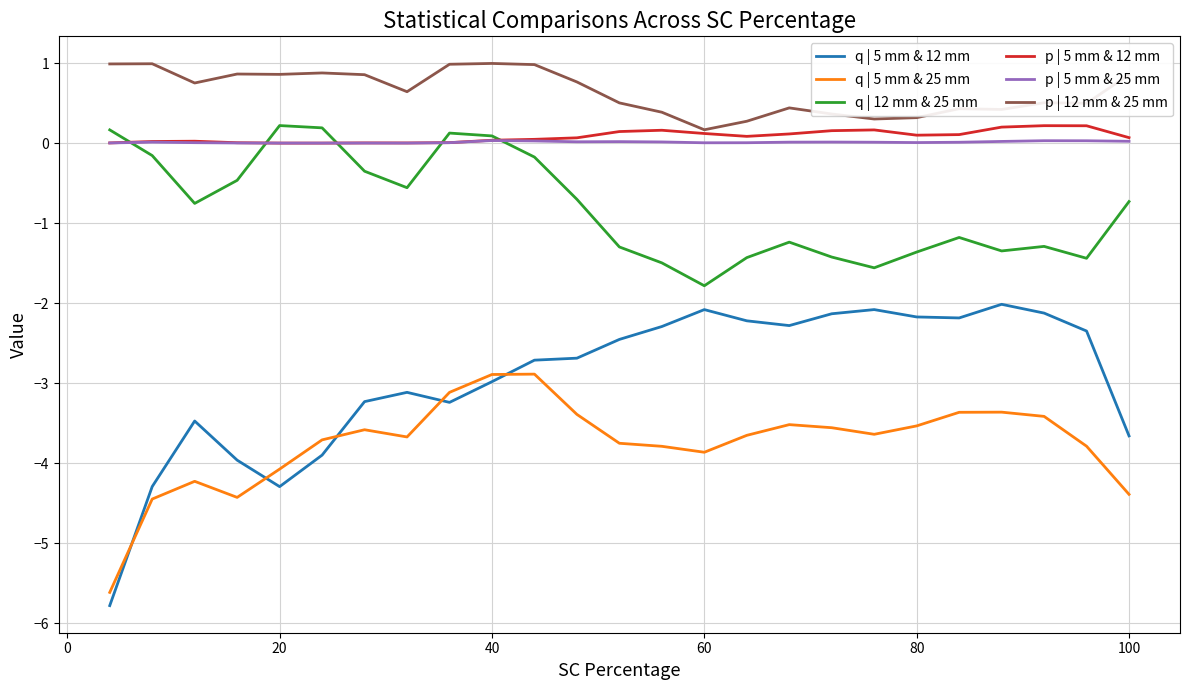

What is the smallest value displayed?

-5.8